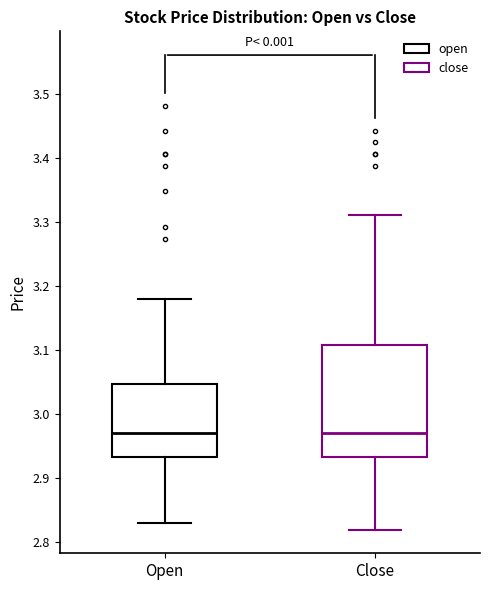

Which box is the tallest, from its lower edge to its upper edge?

Close